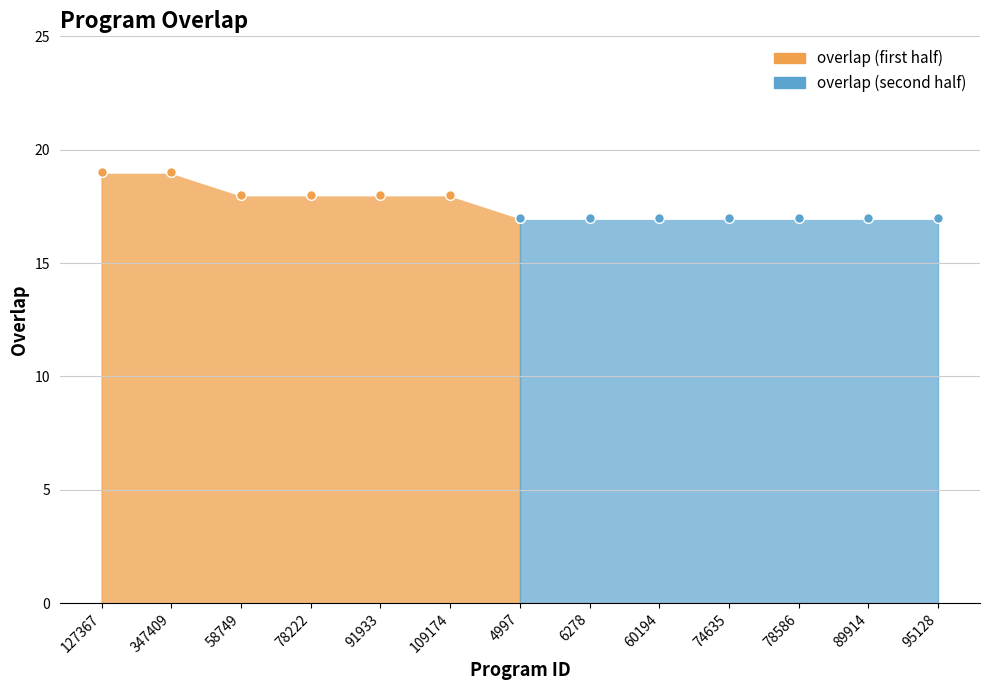

What is the sum of the values at 58749 and 91933?

36